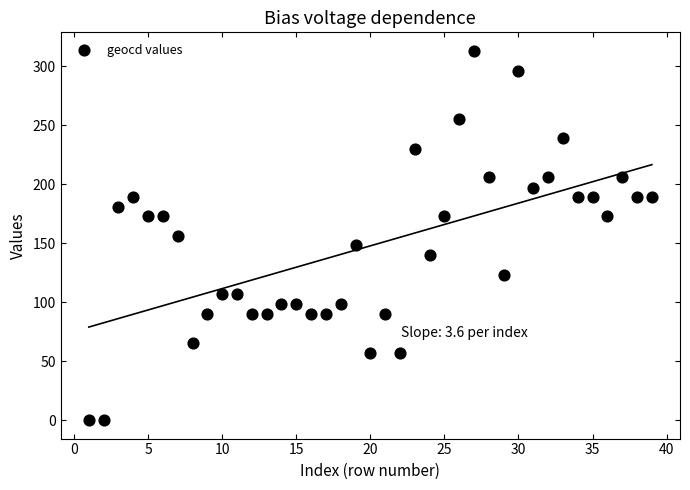

What is the range of X values (max minus min)?

38